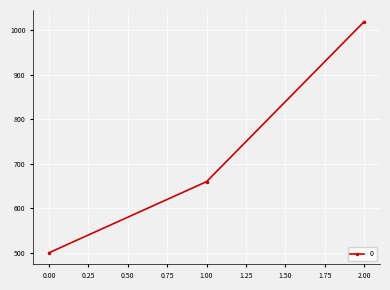

How many values are between 500 and 1020?

3